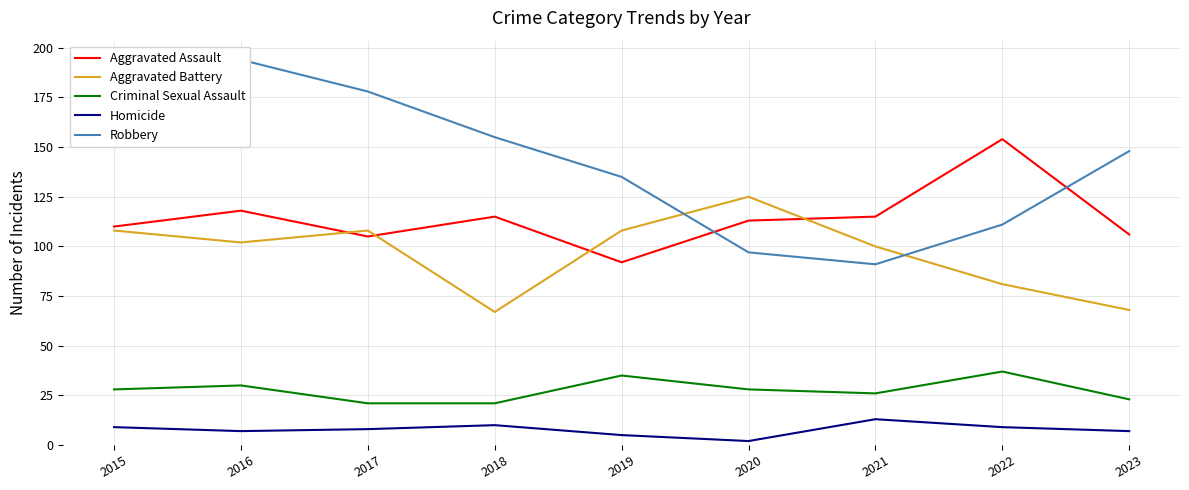

What is the difference between the maximum and minimum values in the Criminal Sexual Assault series?

16